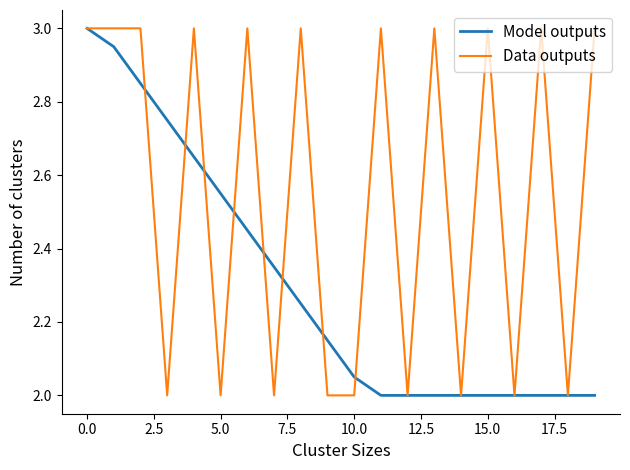

List the series in order of their overall mean, lowest first.

Model outputs, Data outputs